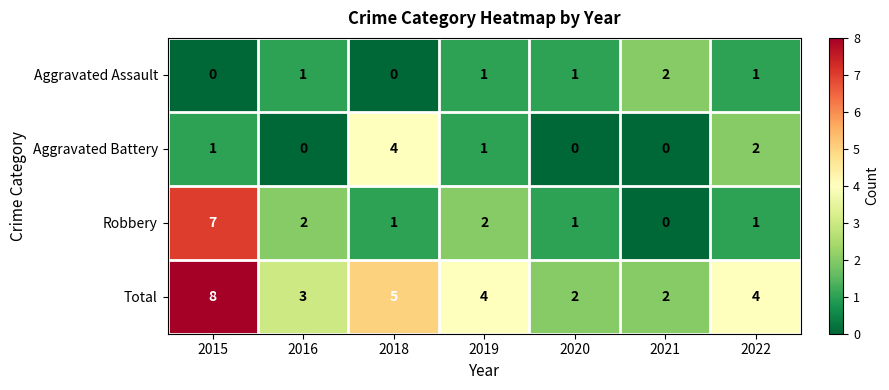

What is the difference between the second highest and minimum values in the Total series?

3